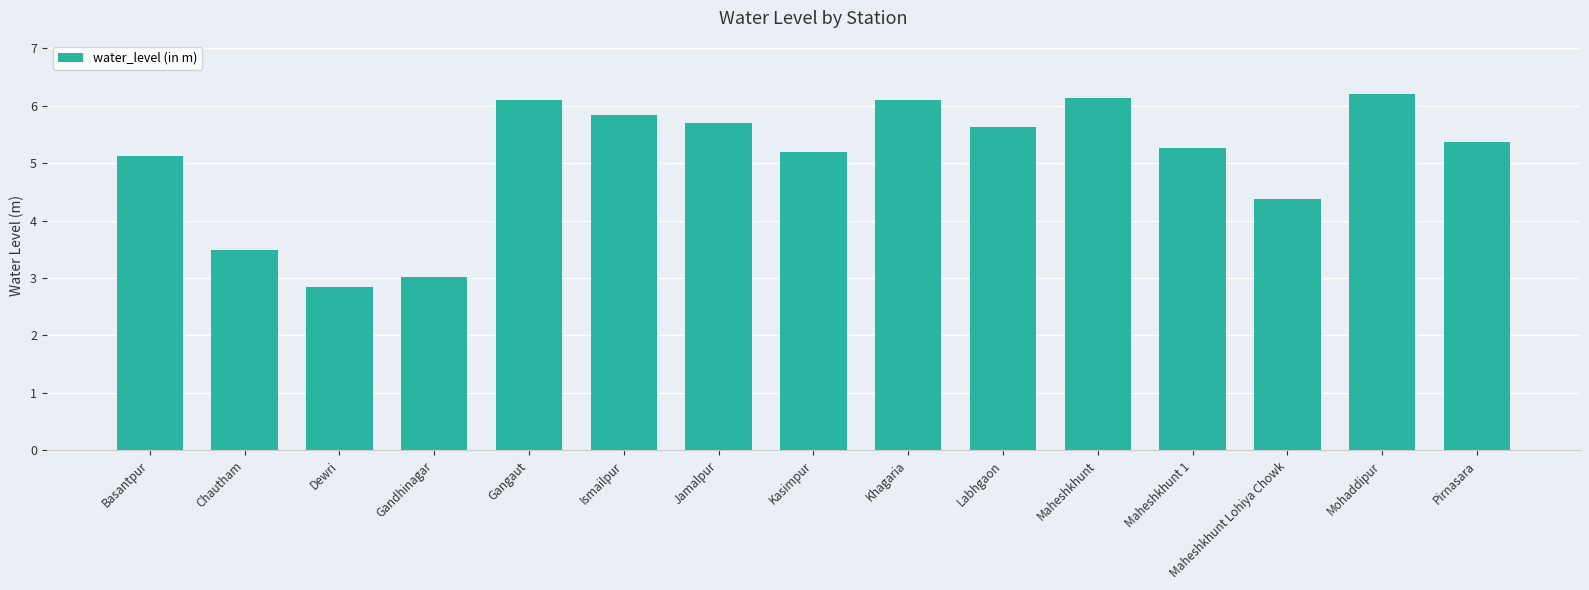

The value at Maheshkhunt 1 is 2.1. True or false?

False